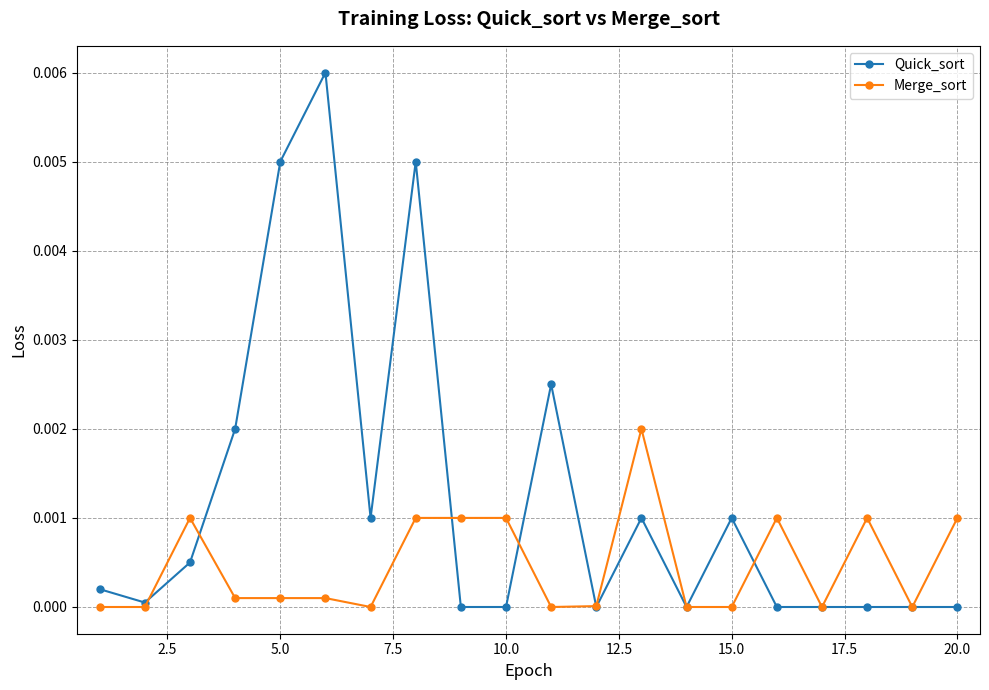

Count the number of categories in the chart.

20